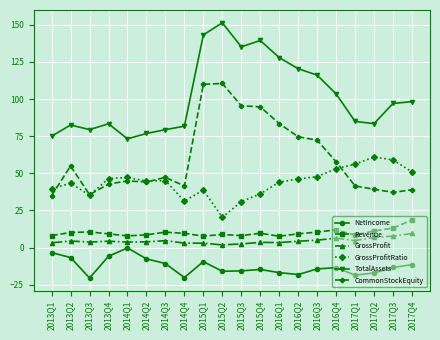

Between 2013Q1 and 2014Q3, which series saw the biggest shift?

CommonStockEquity